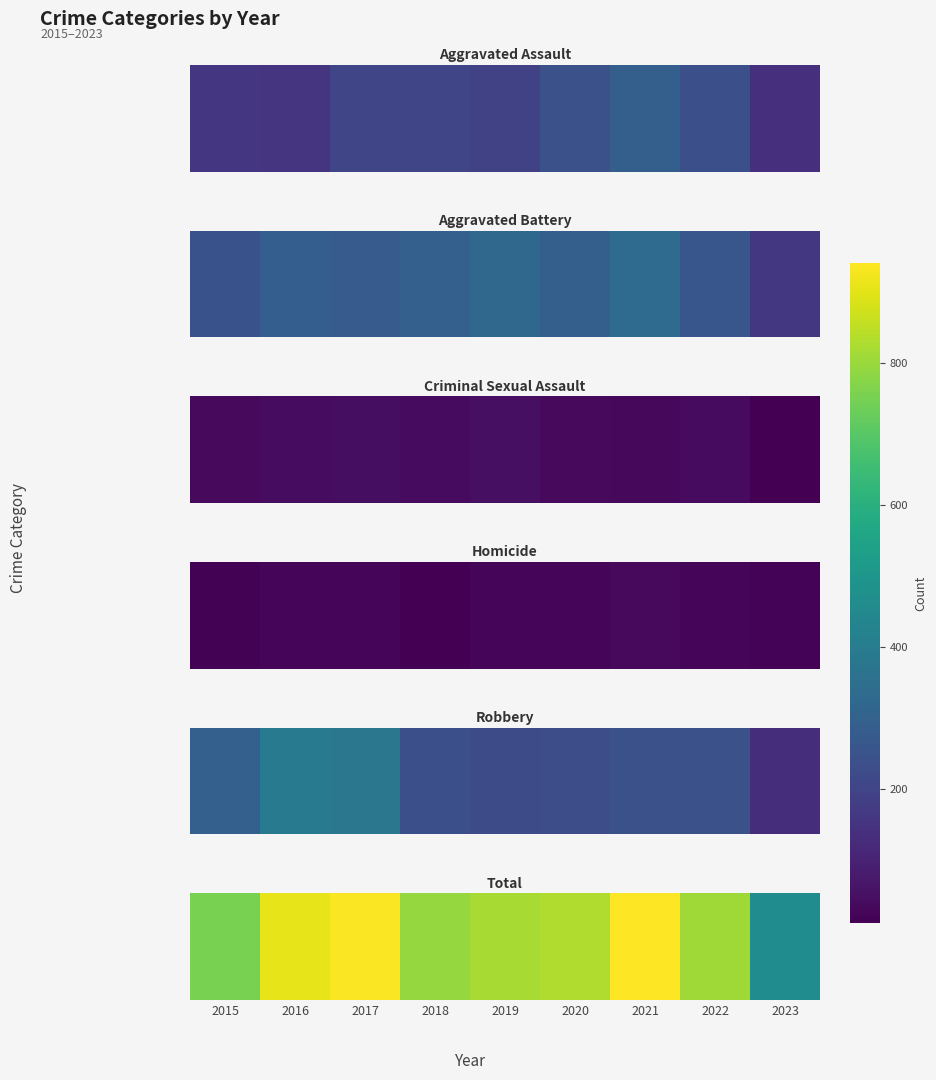

What is the average value?

806